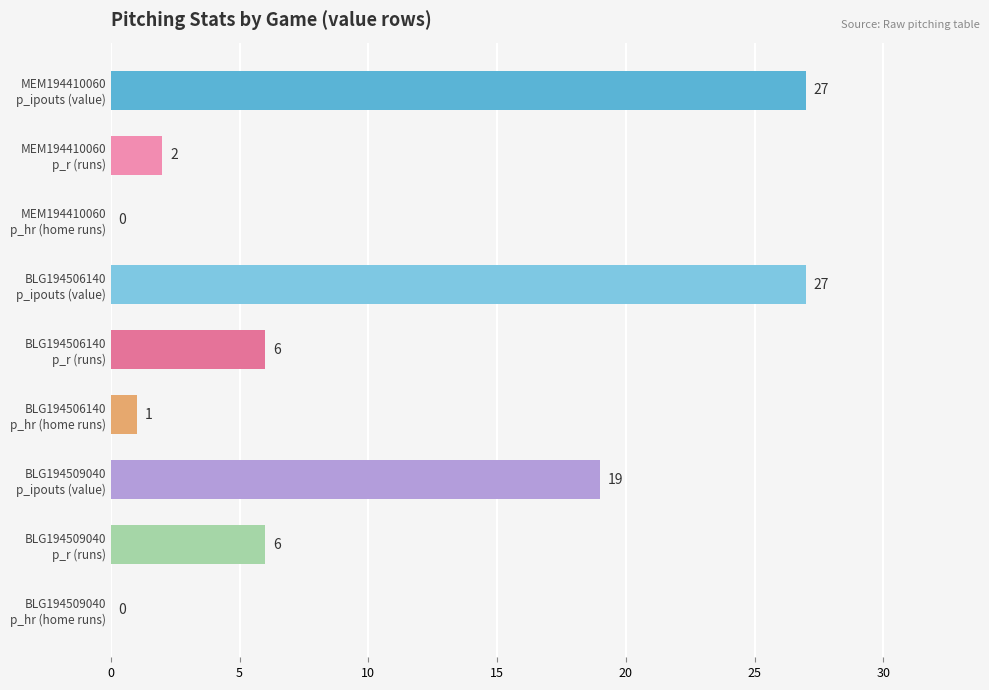

What is the sum of all values?

88